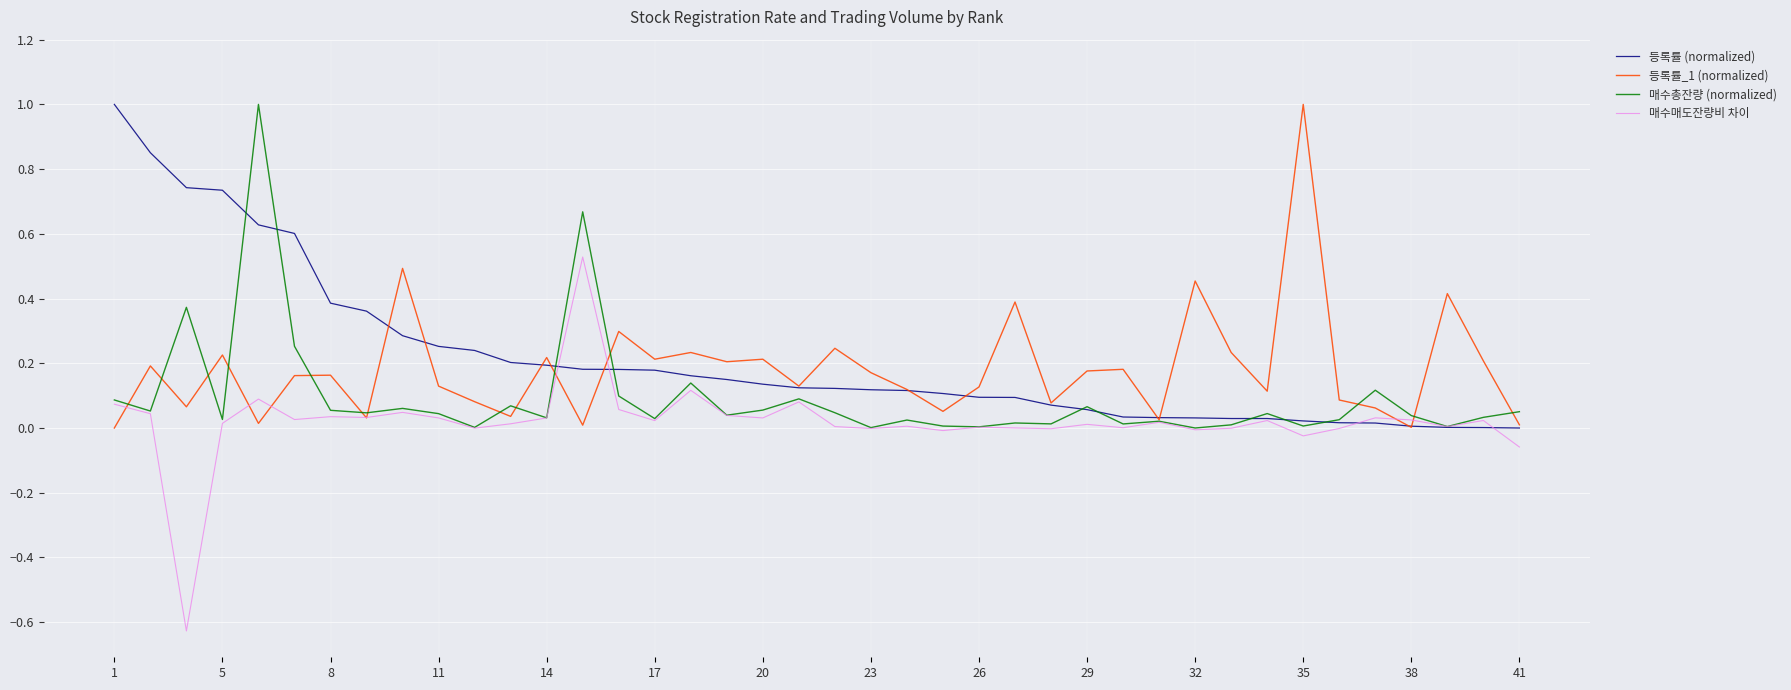

Which series has the largest range (max minus min)?

매수매도잔량비 차이